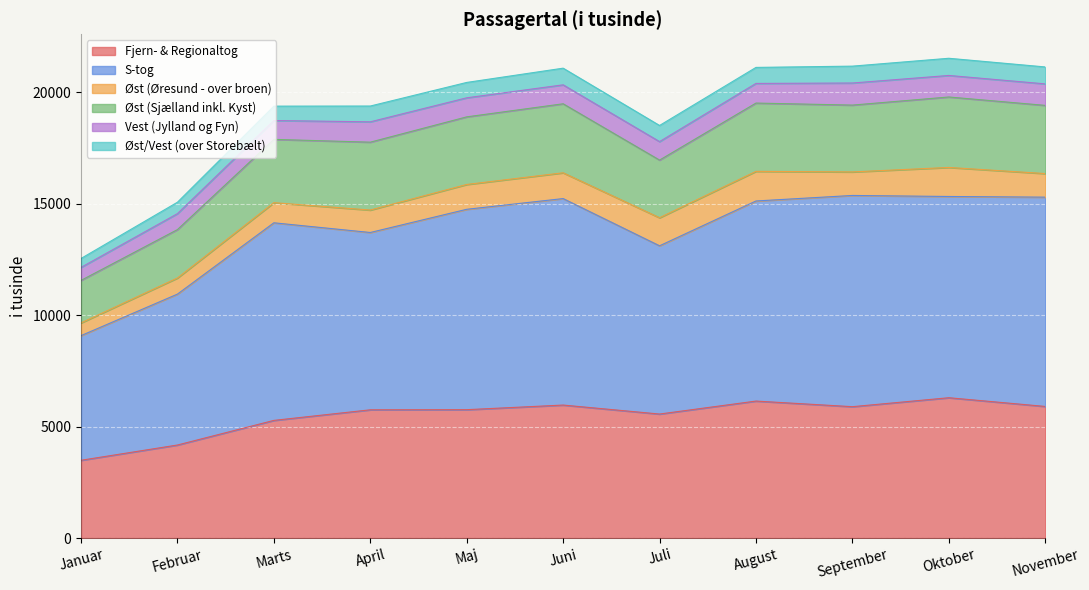

In Øst/Vest (over Storebælt), how many points are higher than both neighbors (excluding endpoints)?

3